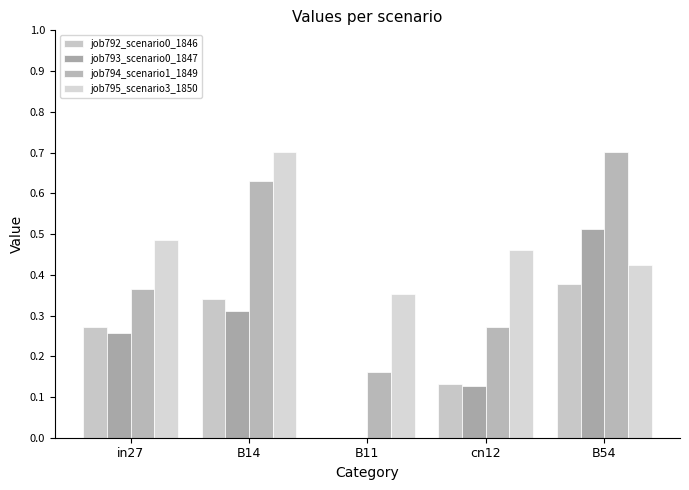

How many bars are there in total?

20